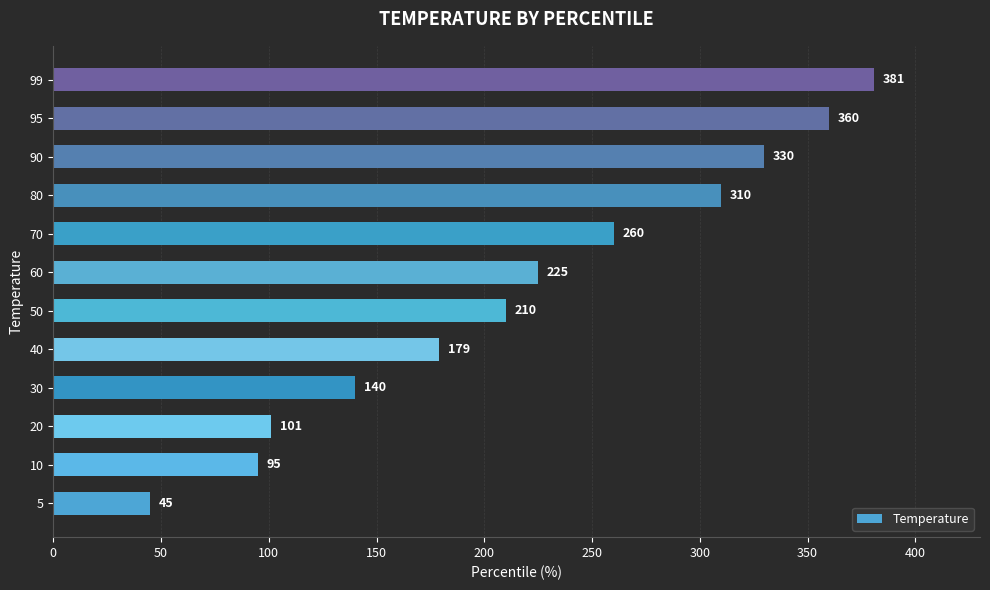

What is the sum of all values?

2636